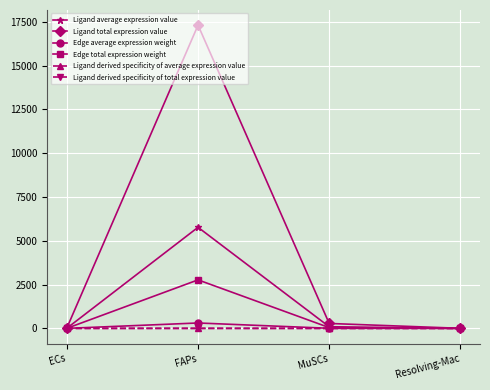

Reading right to left, list all the values displayed in this chart.

Ligand average expression value: Resolving-Mac=1.3	MuSCs=93.7	FAPs=5771.9	ECs=9.1
Ligand total expression value: Resolving-Mac=3.8	MuSCs=281.0	FAPs=17315.6	ECs=27.3
Edge average expression weight: Resolving-Mac=0.1	MuSCs=5.0	FAPs=307.7	ECs=0.5
Edge total expression weight: Resolving-Mac=0.6	MuSCs=45.0	FAPs=2769.7	ECs=4.4
Ligand derived specificity of average expression value: Resolving-Mac=0.0	MuSCs=0.0	FAPs=1.0	ECs=0.0
Ligand derived specificity of total expression value: Resolving-Mac=0.0	MuSCs=0.0	FAPs=1.0	ECs=0.0